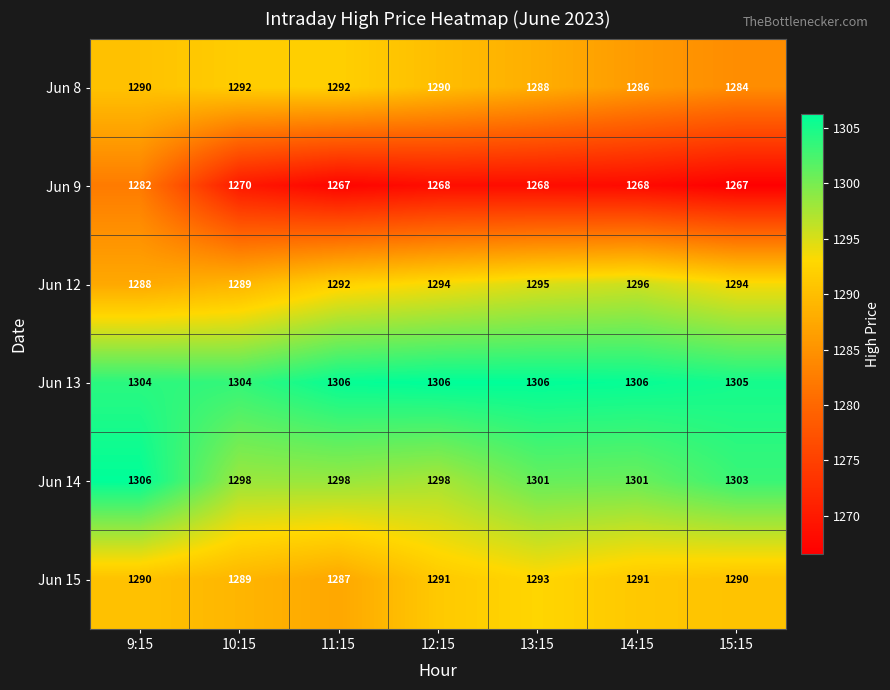

Which series has the widest spread of values?

Jun 9